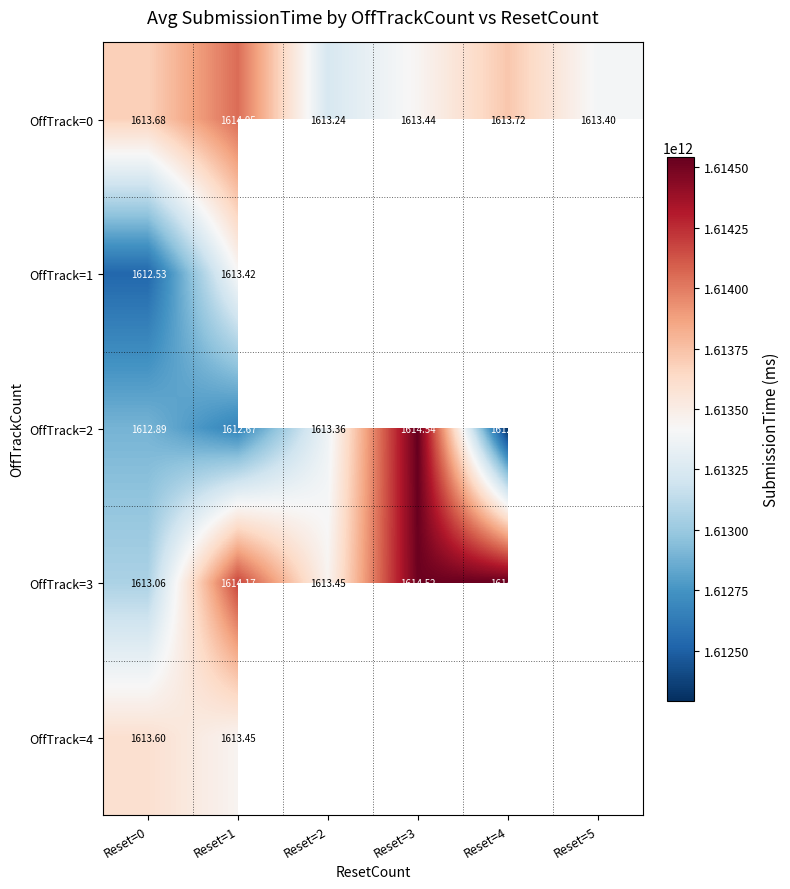

Between Reset=3 and Reset=5, which series saw the biggest shift?

OffTrack=0